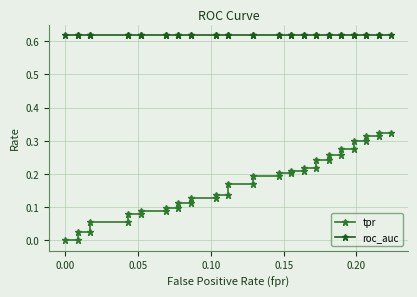

True or false: roc_auc and tpr intersect in this chart.

False